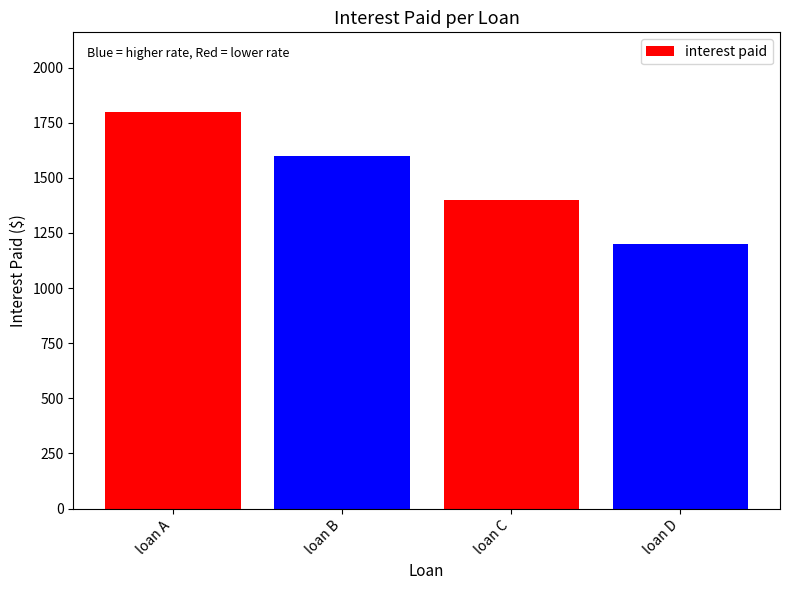

The value at loan C is 1400. True or false?

True